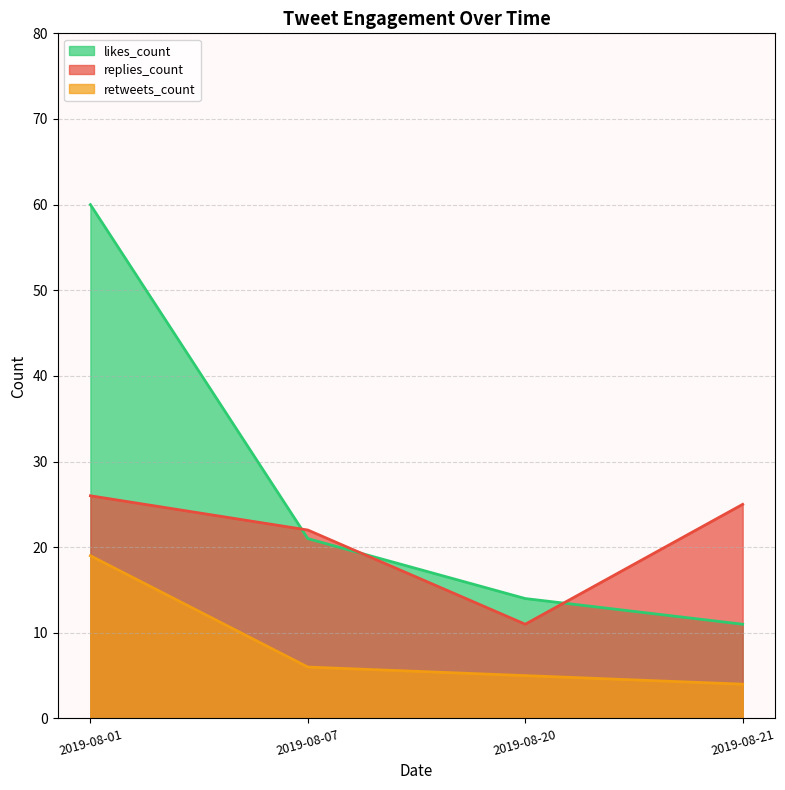

What are all the series names shown in the legend?

replies_count, retweets_count, likes_count